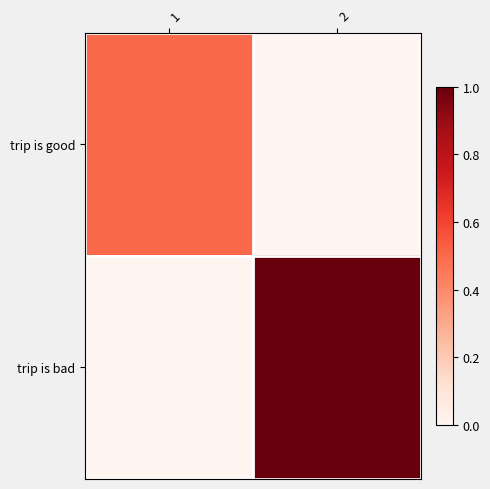

Which has a higher value, 2 or 1?

1